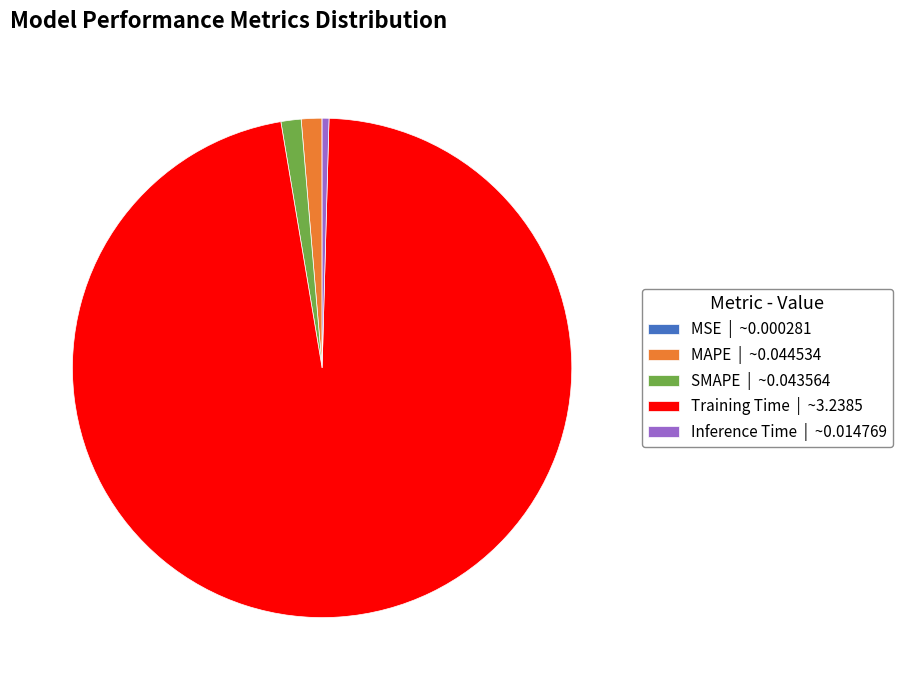

Is there any slice that represents more than half of the pie?

Yes